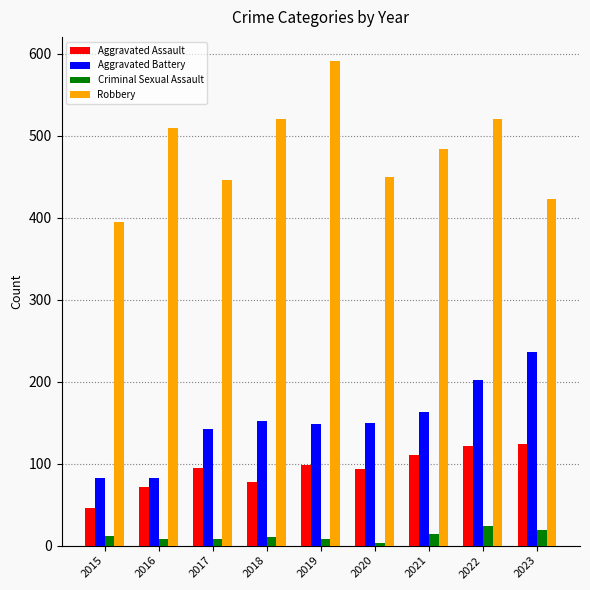

What is the value of the Aggravated Assault bar at the 9th from the left?

124